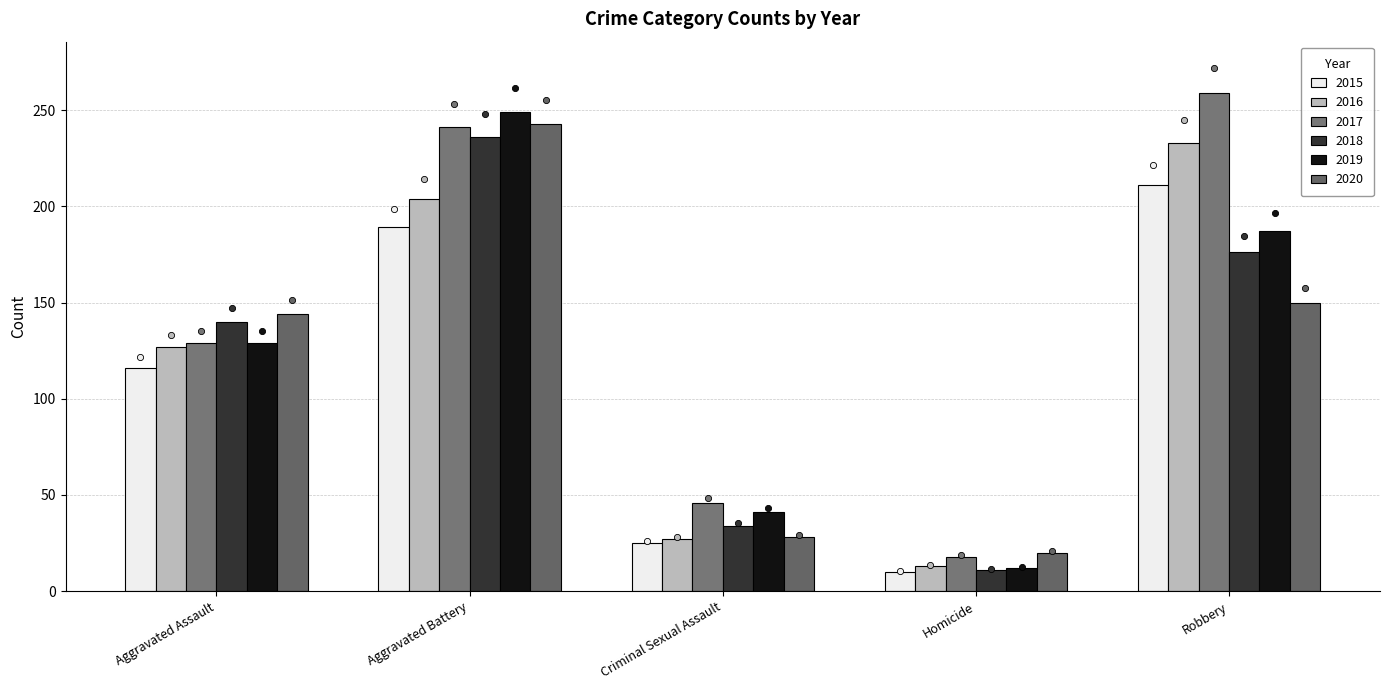

Which series has the largest Y range (max minus min)?

2017